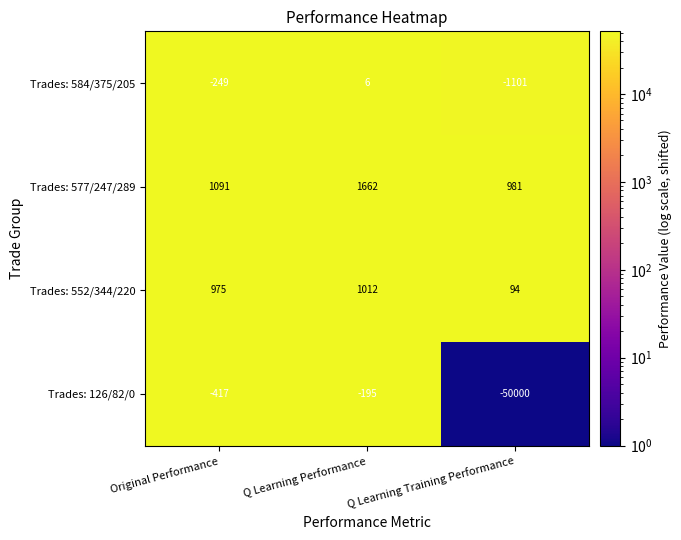

At which category is the sum across all series the highest?

Q Learning Performance